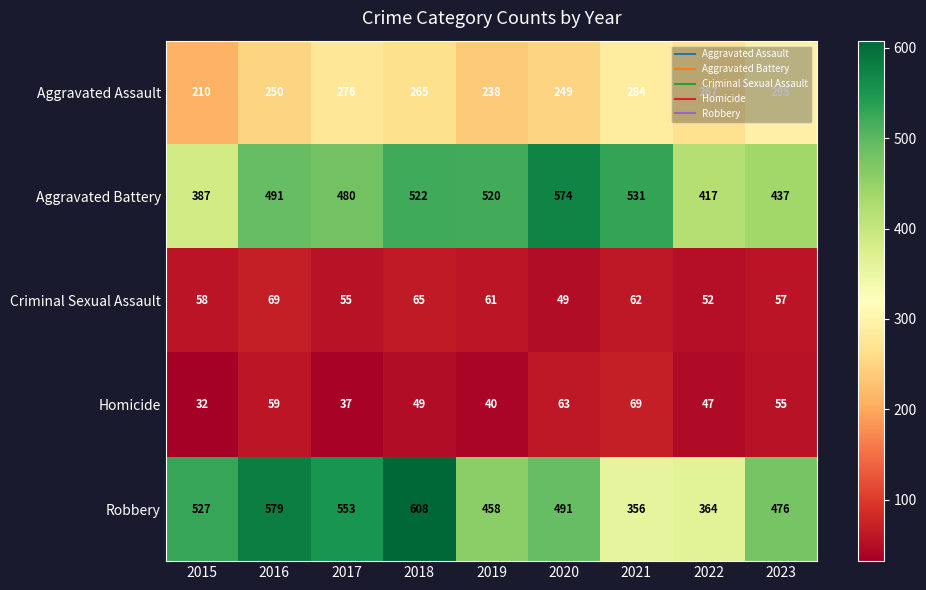

Rank the series at 2019 from highest to lowest value.

Aggravated Battery, Robbery, Aggravated Assault, Criminal Sexual Assault, Homicide